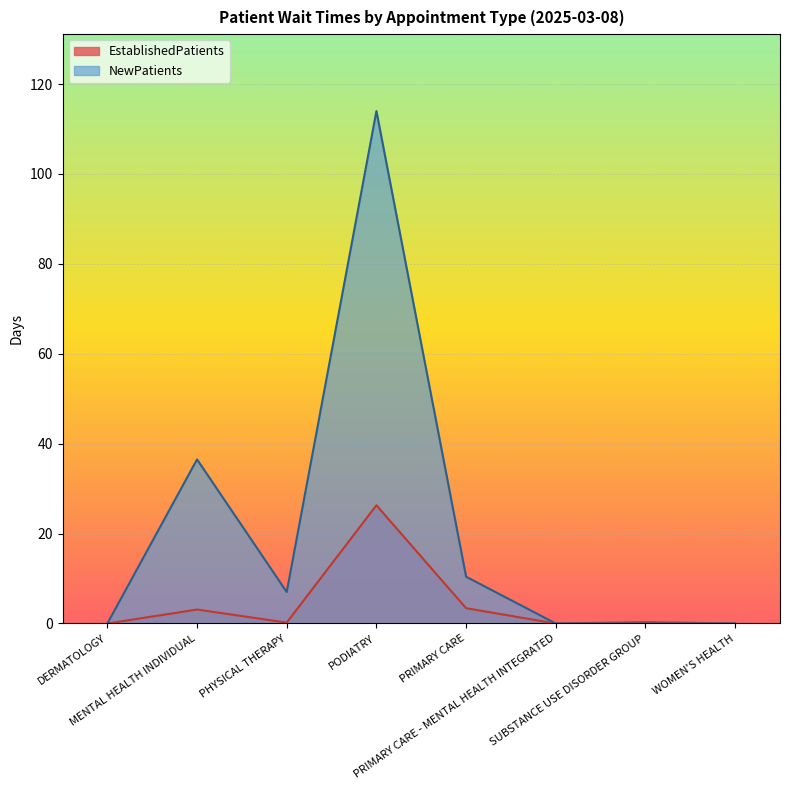

What are all the series names shown in the legend?

EstablishedPatients, NewPatients